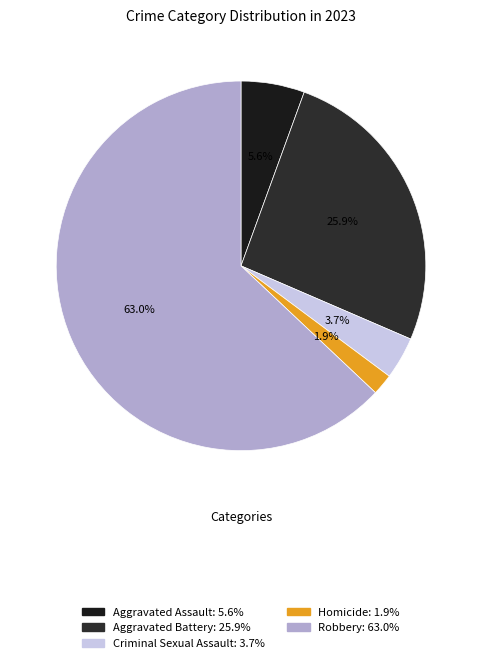

Which category has the smallest portion of the pie?

Homicide